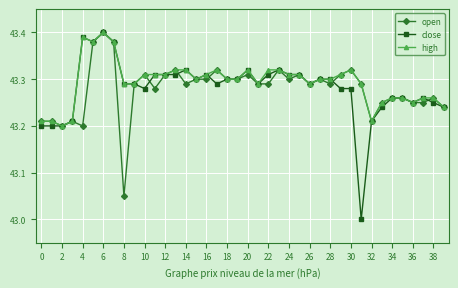

True or false: close has more than 2 interior local peaks.

True